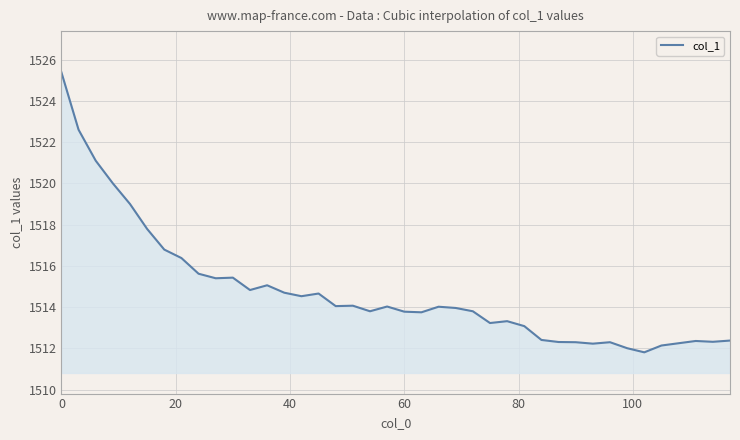

What is the greatest value displayed?

1525.4